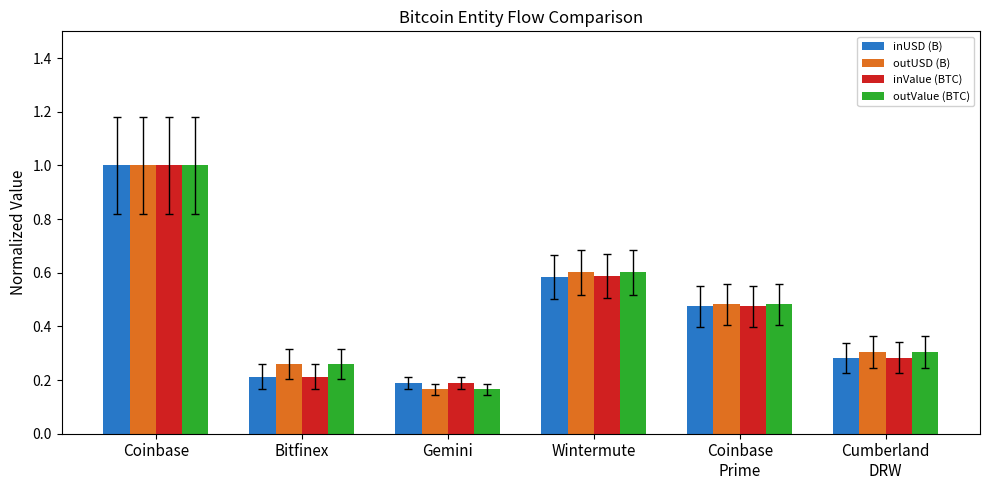

What is the total value across all series at Coinbase?

4.0